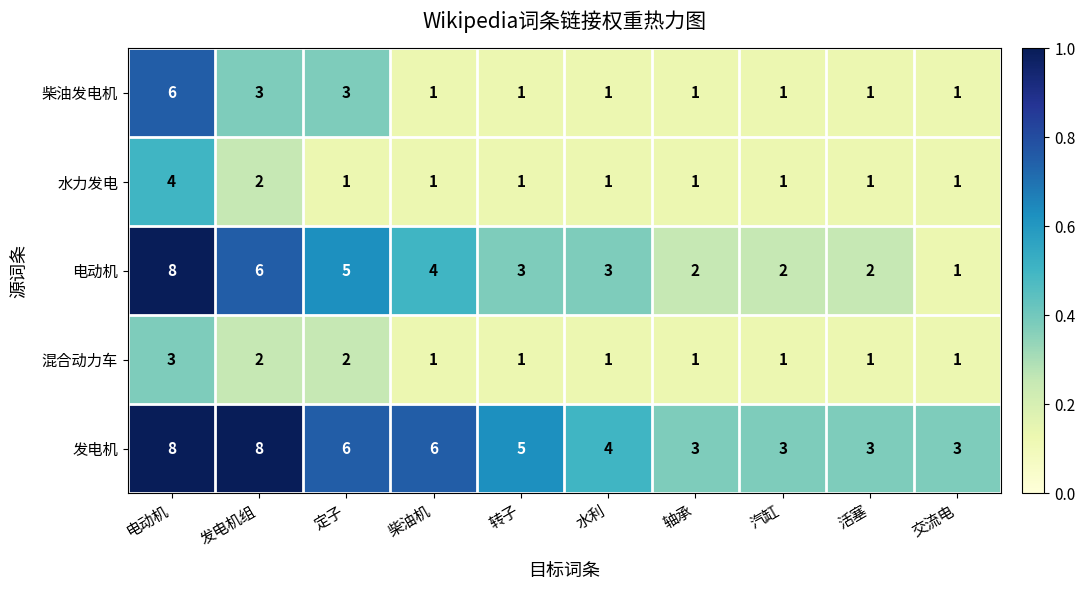

What is the sum of all 电动机 values?

36